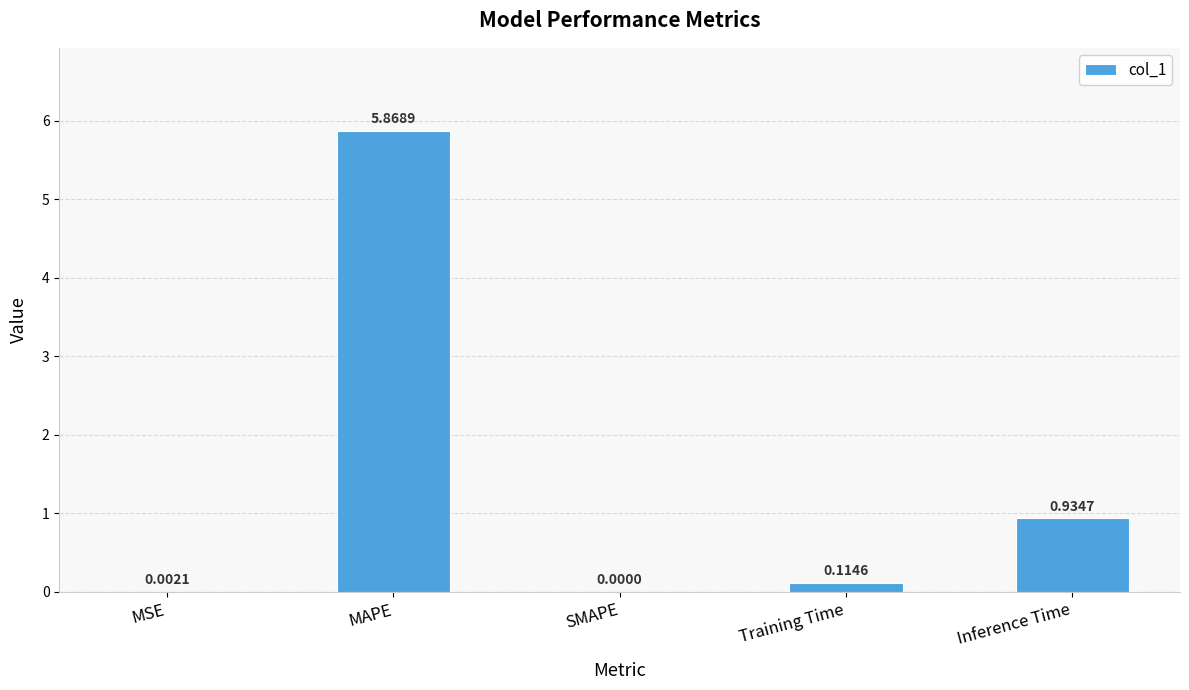

Between MAPE and MSE, which is larger?

MAPE